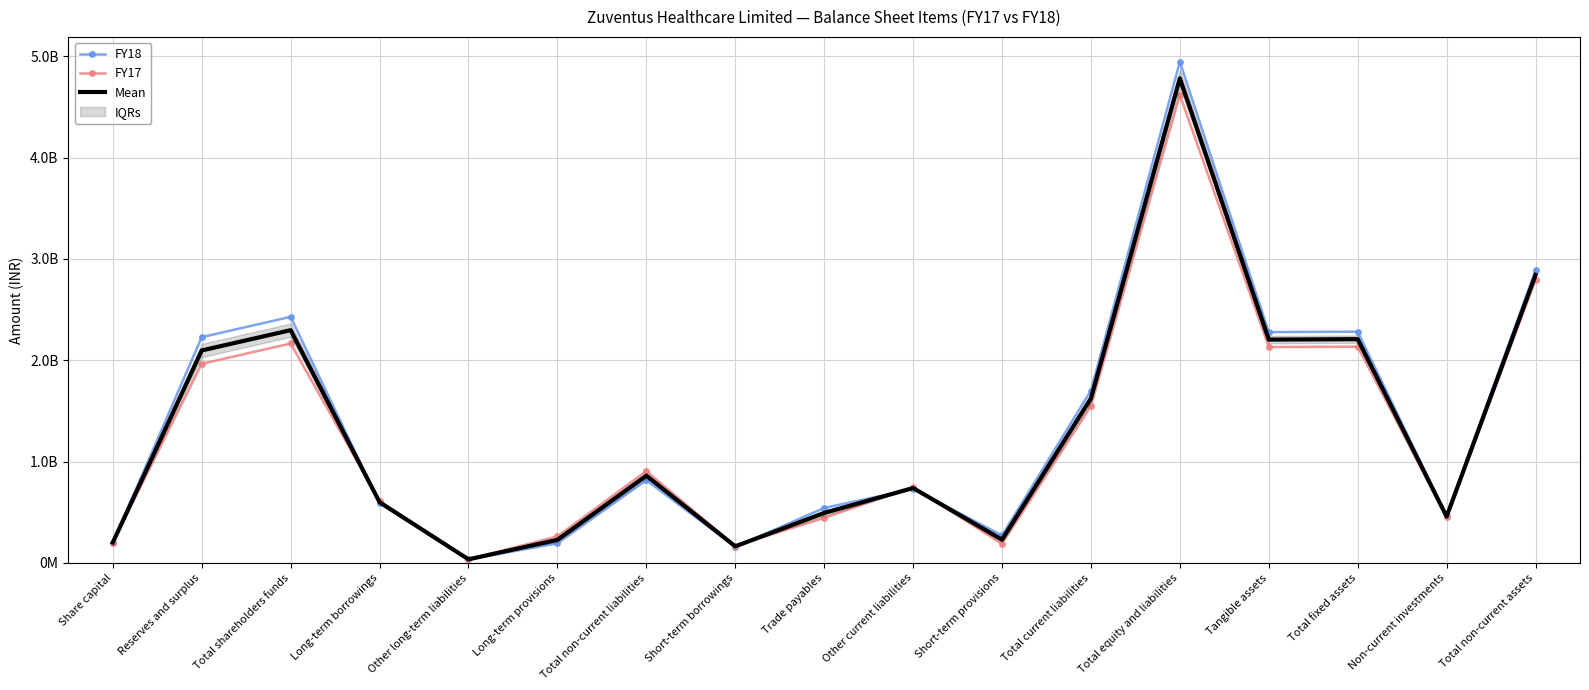

How many lines are shown in the chart?

3